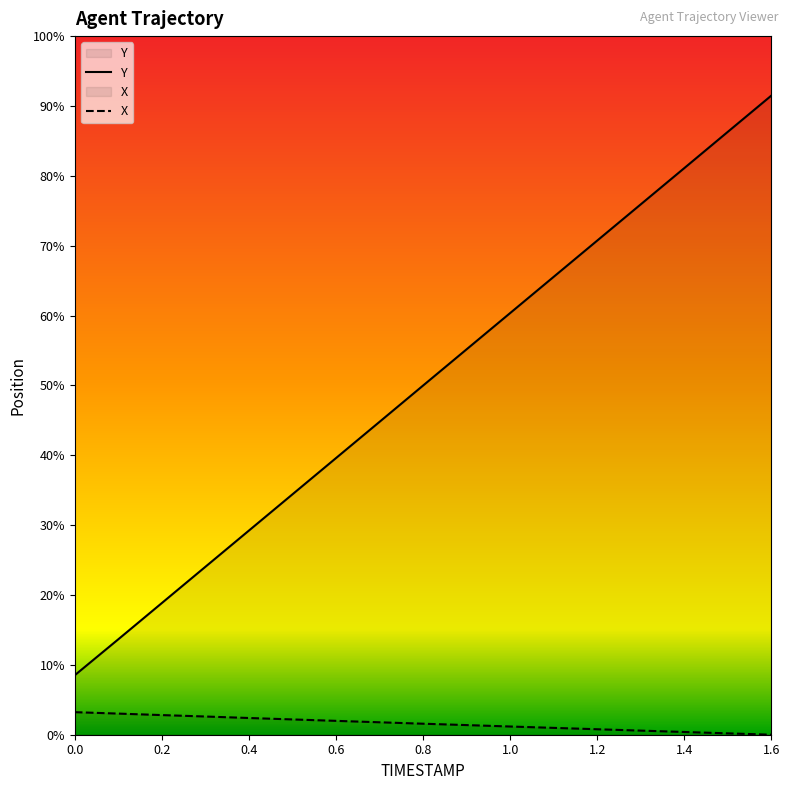

At which category does the chart reach its minimum across all series?

1.6